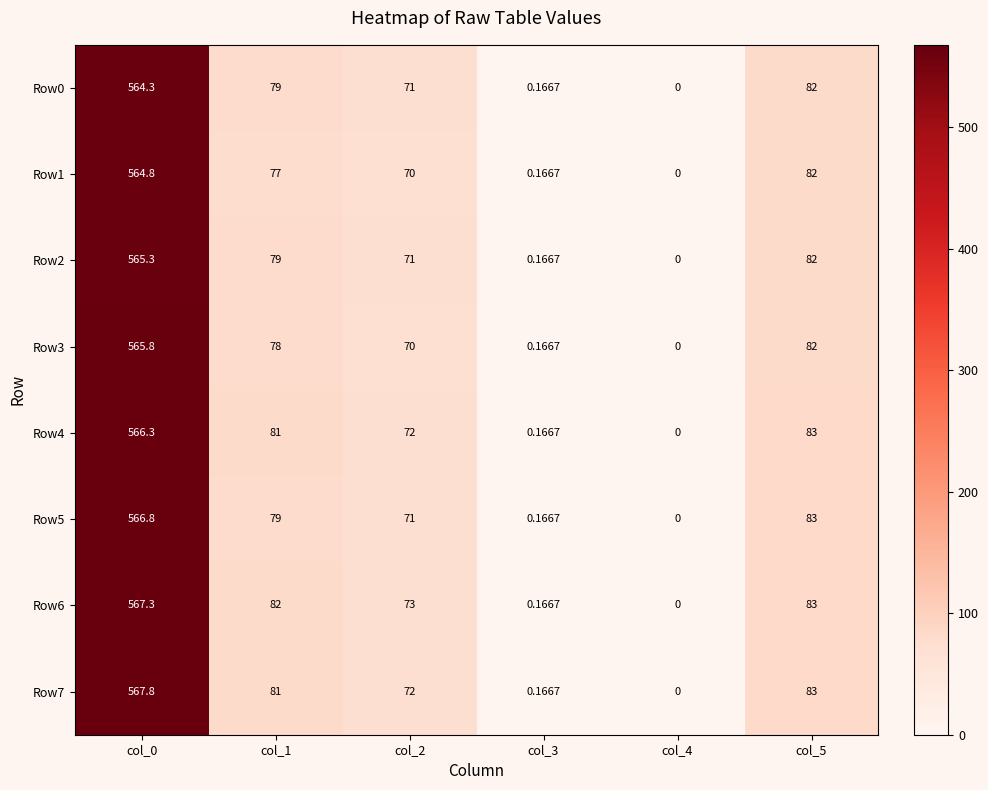

Is the value of Row6 at col_2 greater than the value of Row4 at col_3?

Yes